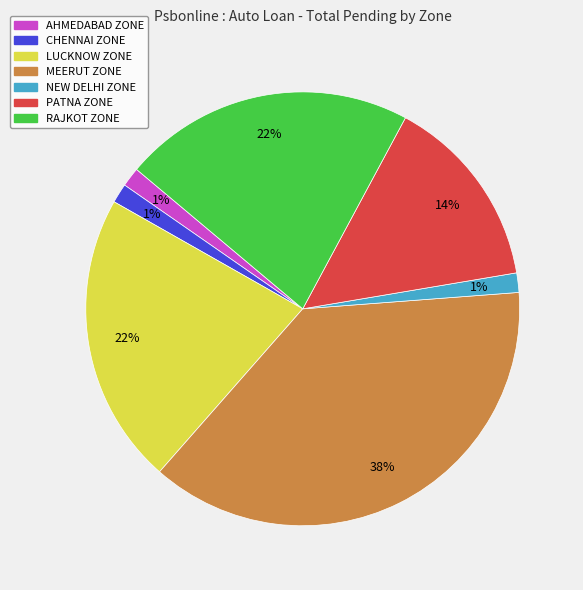

Combined, do AHMEDABAD ZONE and NEW DELHI ZONE account for over 50%?

No